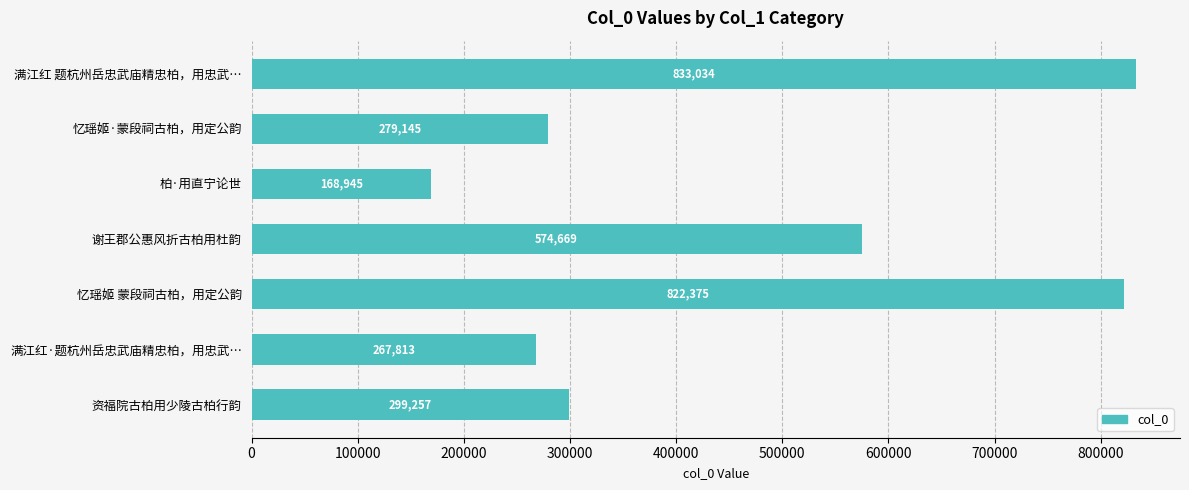

True or false: the data shows 267813 at 满江红·题杭州岳忠武庙精忠柏，用忠武….

True